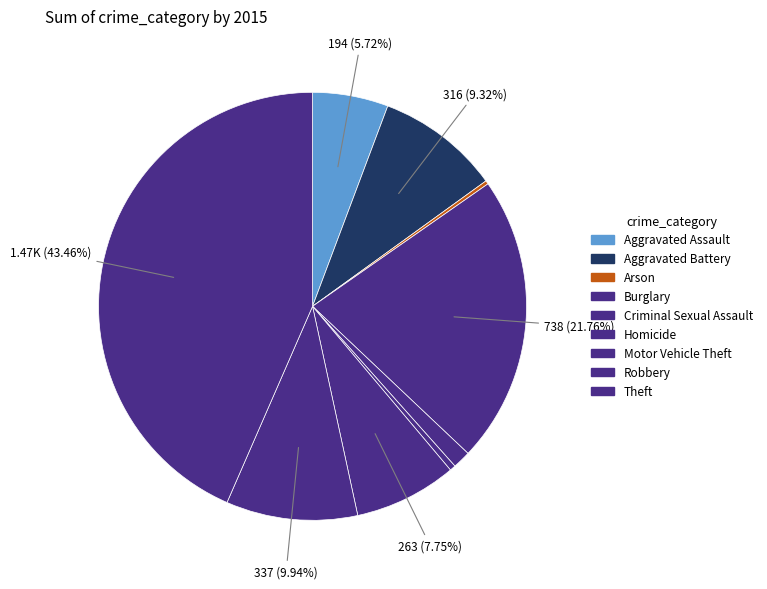

To the nearest percent, what percentage of the pie is Criminal Sexual Assault?

1%